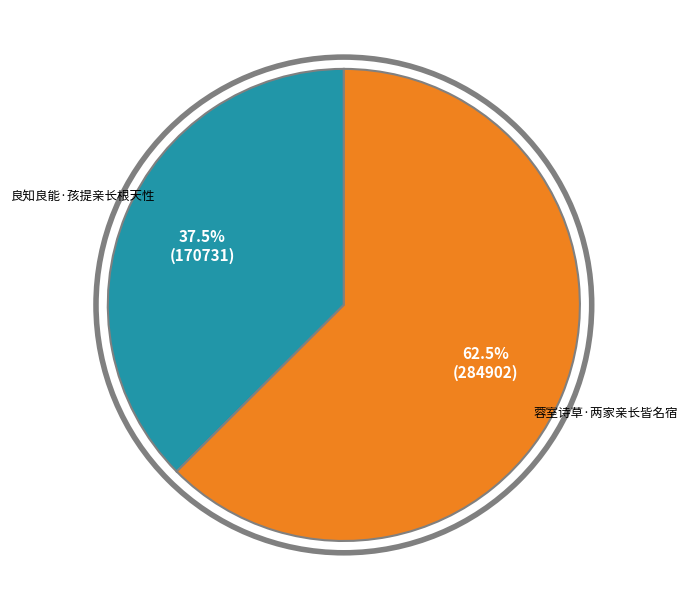

What percentage is NOT represented by 良知良能·孩提亲长根天性?

62.5%